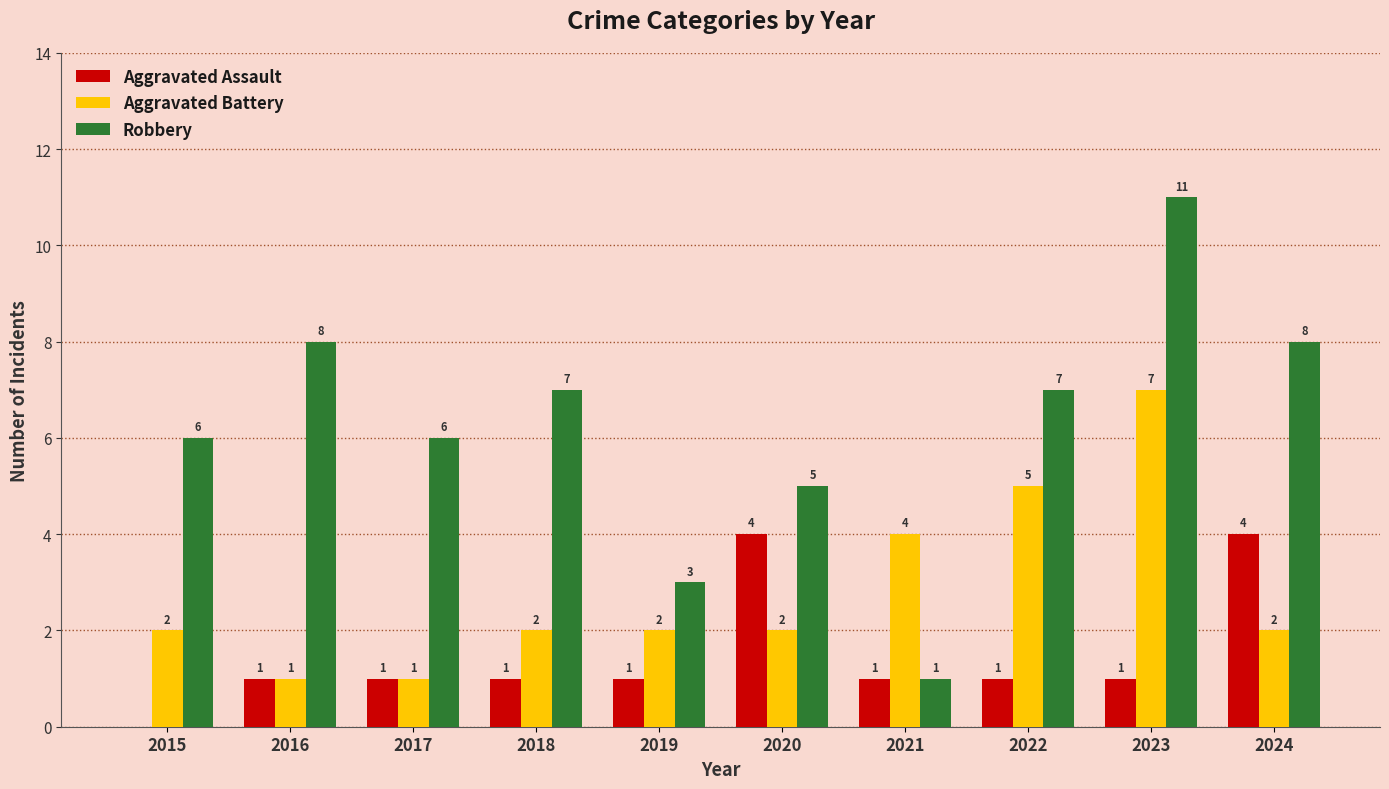

True or false: Robbery has a value of 3 at 2019.

True